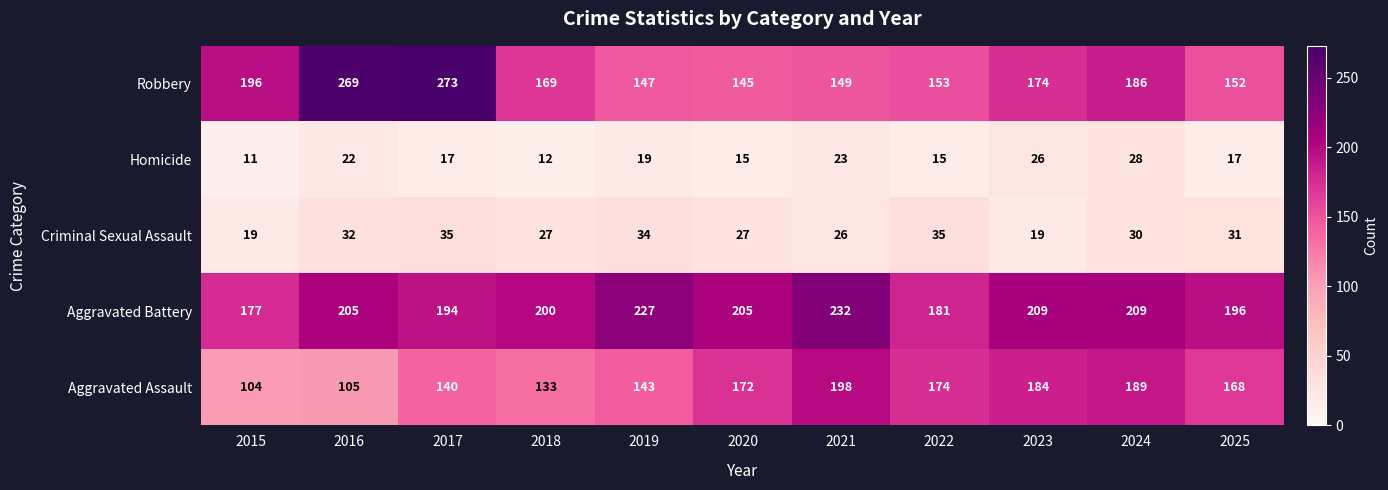

What value does the Criminal Sexual Assault series have at 2023?

19